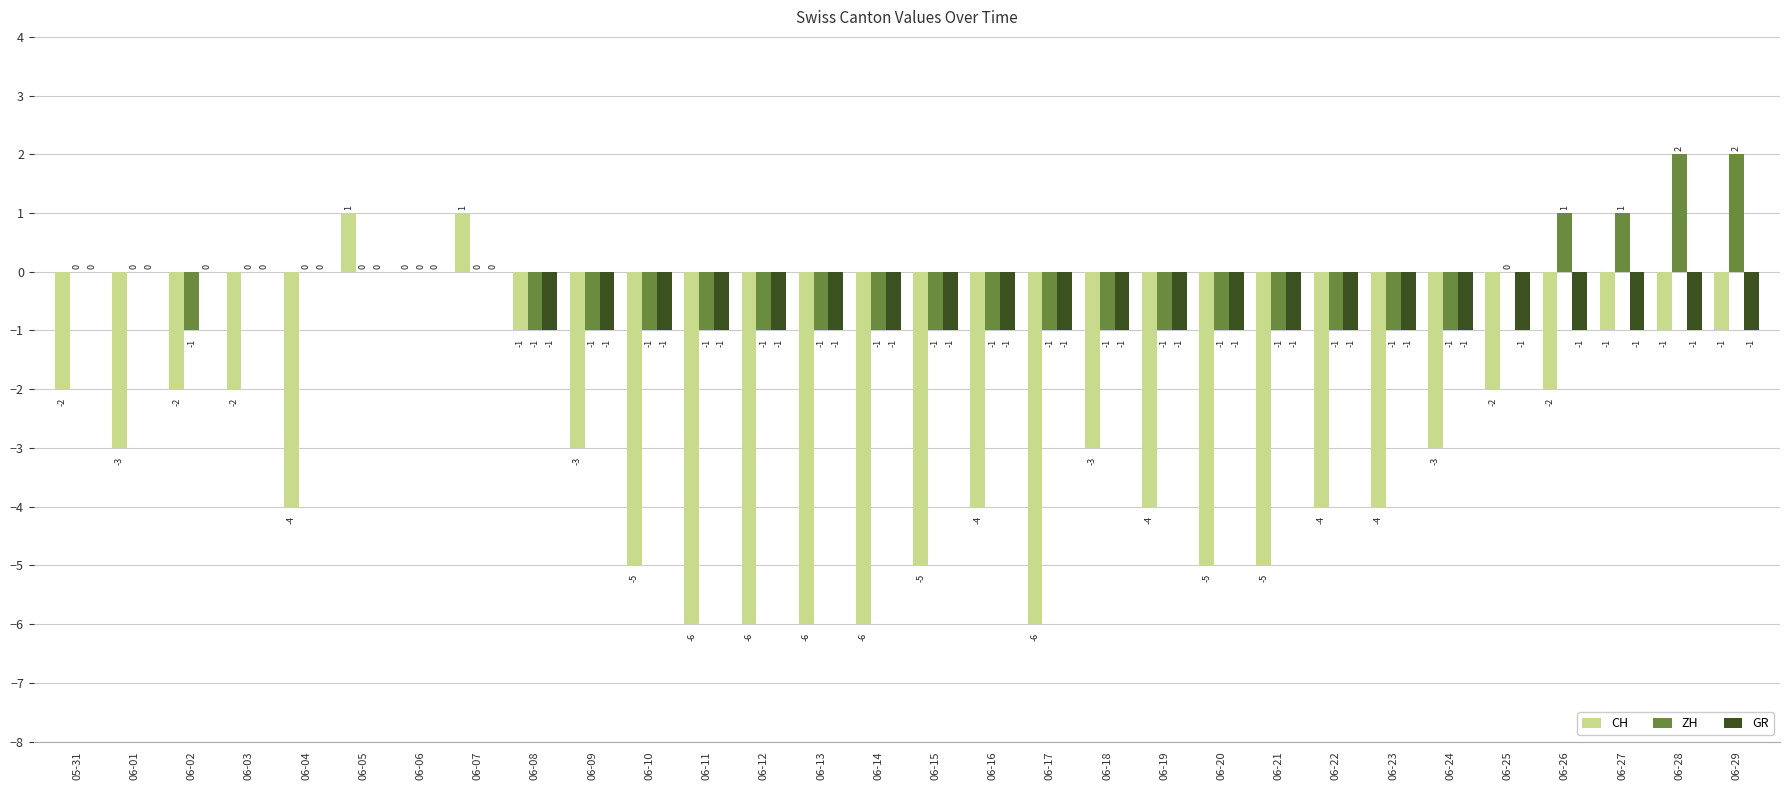

Reading right to left, extract all data points from this chart.

CH: -1	-1	-1	-2	-2	-3	-4	-4	-5	-5	-4	-3	-6	-4	-5	-6	-6	-6	-6	-5	-3	-1	1	0	1	-4	-2	-2	-3	-2
ZH: 2	2	1	1	0	-1	-1	-1	-1	-1	-1	-1	-1	-1	-1	-1	-1	-1	-1	-1	-1	-1	0	0	0	0	0	-1	0	0
GR: -1	-1	-1	-1	-1	-1	-1	-1	-1	-1	-1	-1	-1	-1	-1	-1	-1	-1	-1	-1	-1	-1	0	0	0	0	0	0	0	0